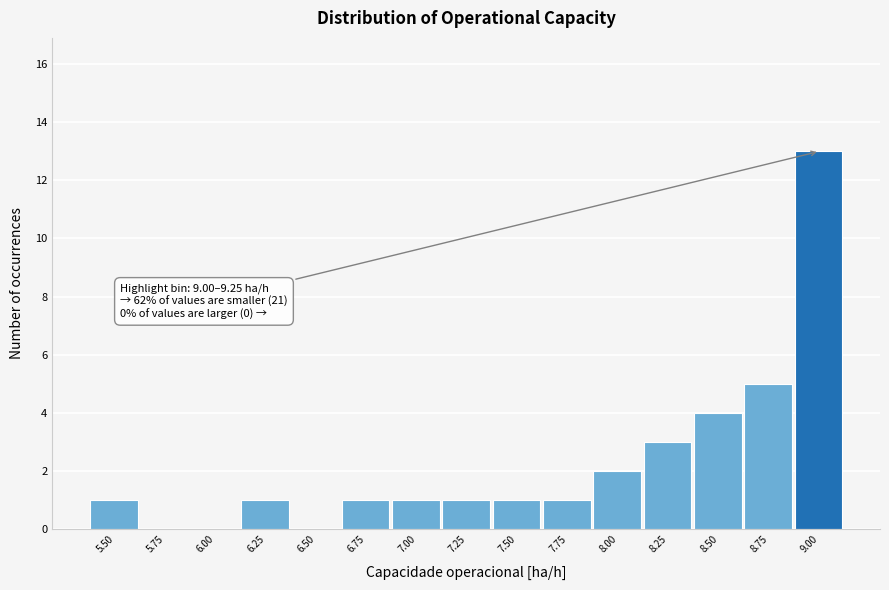

Reading left to right, transcribe all the data shown in this chart.

5.50=1	5.75=0	6.00=0	6.25=1	6.50=0	6.75=1	7.00=1	7.25=1	7.50=1	7.75=1	8.00=2	8.25=3	8.50=4	8.75=5	9.00=13